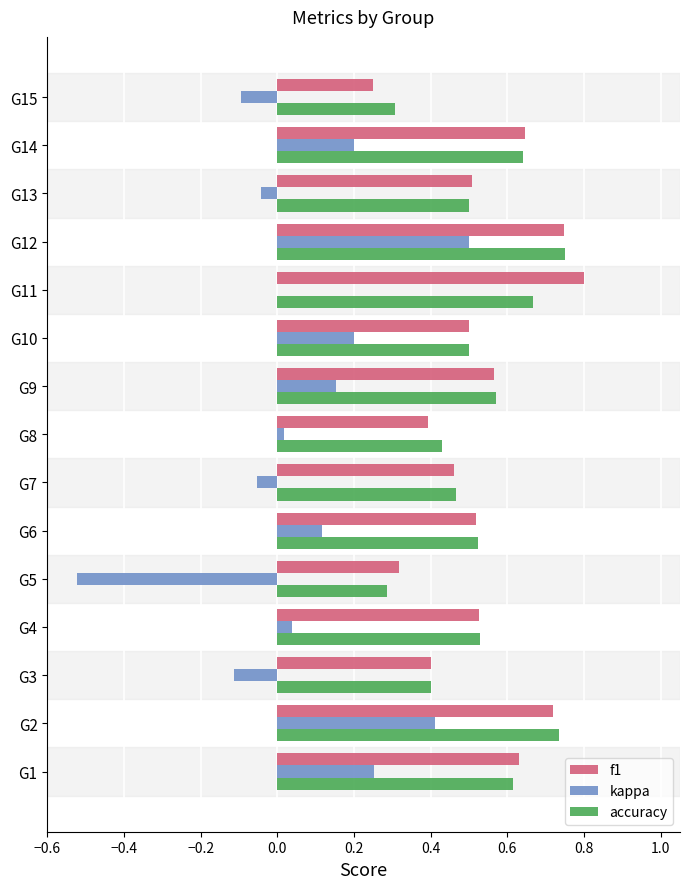

Is the value of f1 at G5 greater than the value of accuracy at G3?

No